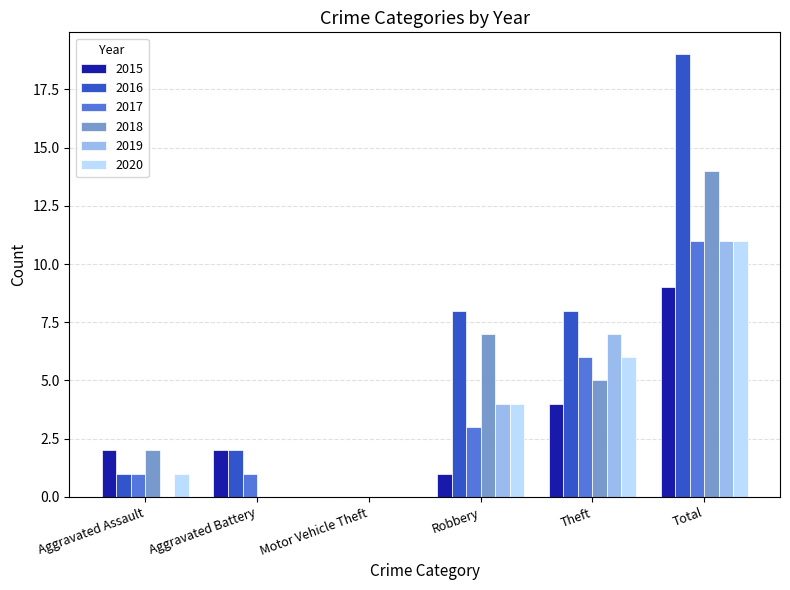

What is the sum of the 2020 values at Robbery and Aggravated Battery?

4